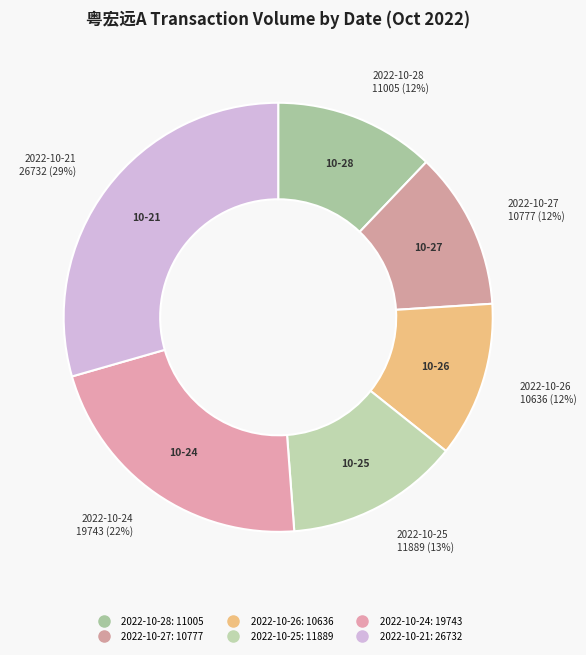

How many segments does this pie chart have?

6